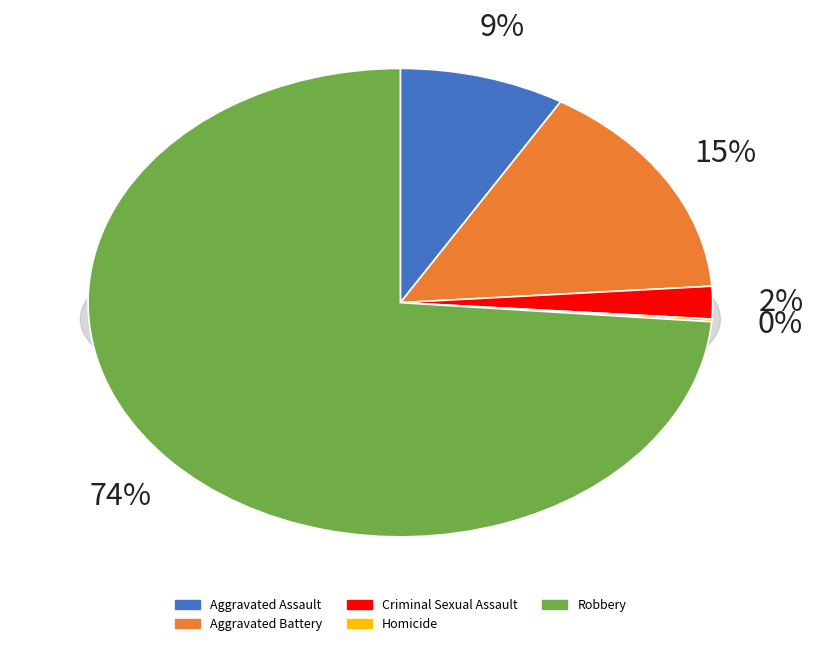

To the nearest percent, what percentage of the pie is Criminal Sexual Assault?

2%